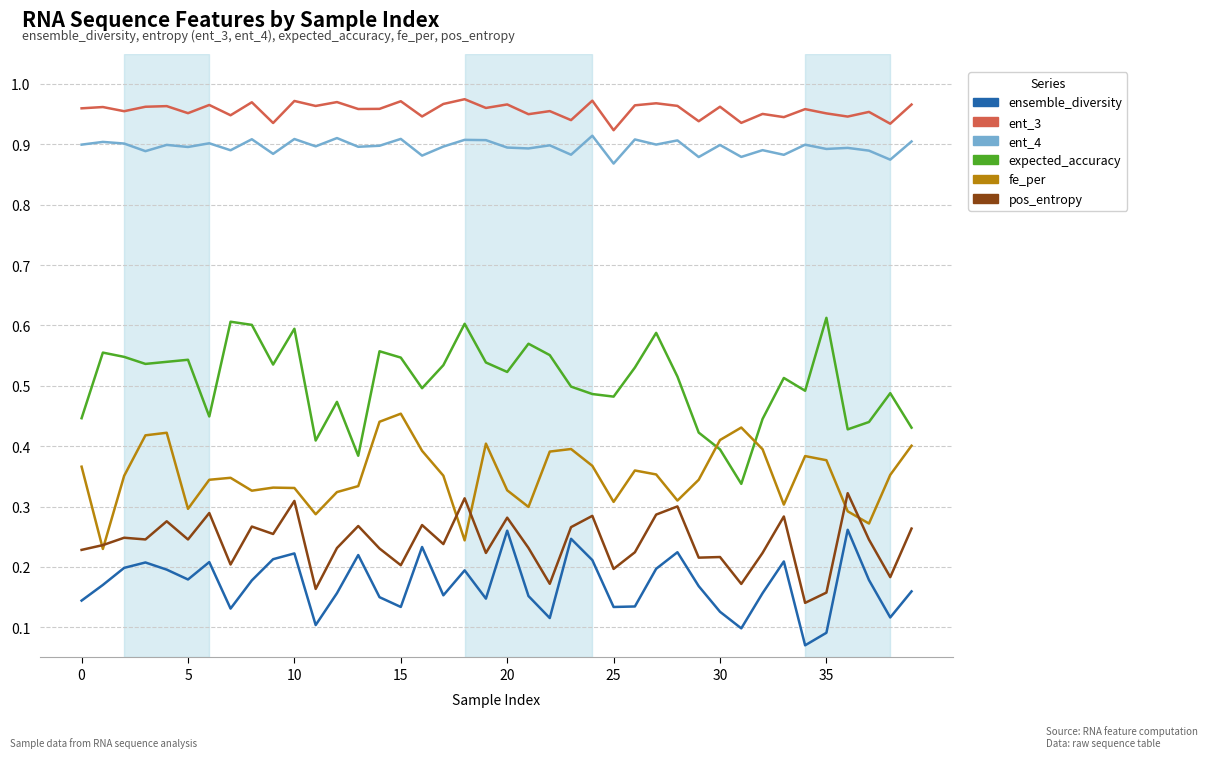

How many lines are shown in the chart?

6